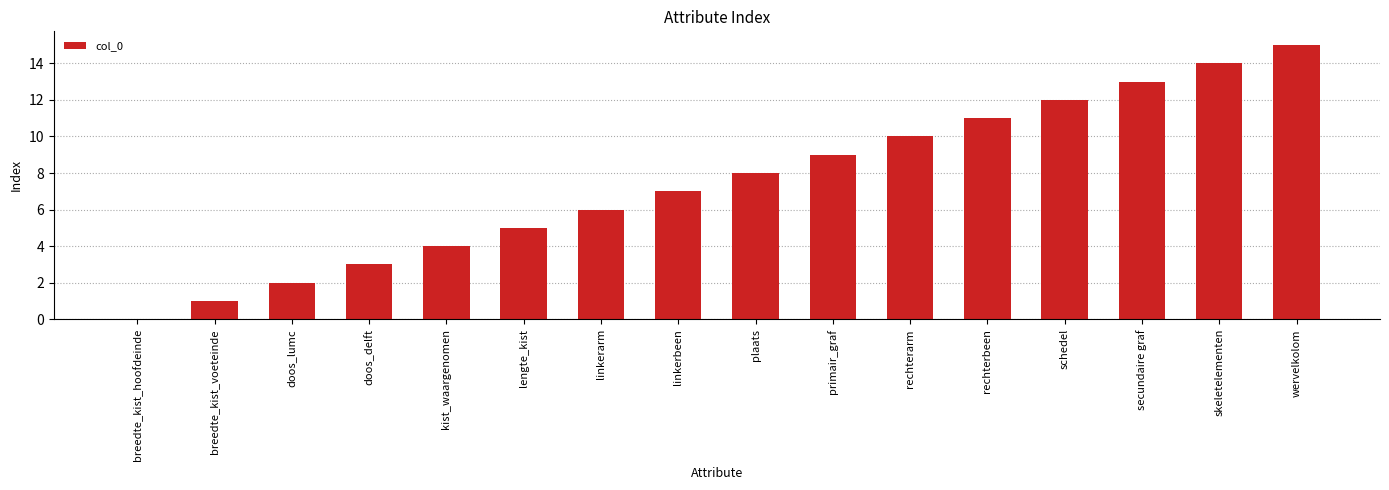

What is the sum of all values?

120